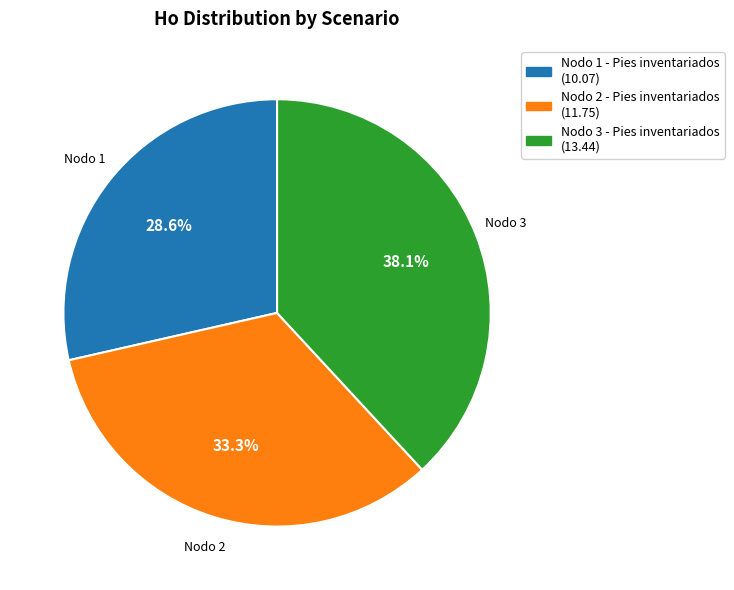

Is the sum of Nodo 2 - Pies inventariados and Nodo 1 - Pies inventariados greater than half?

Yes